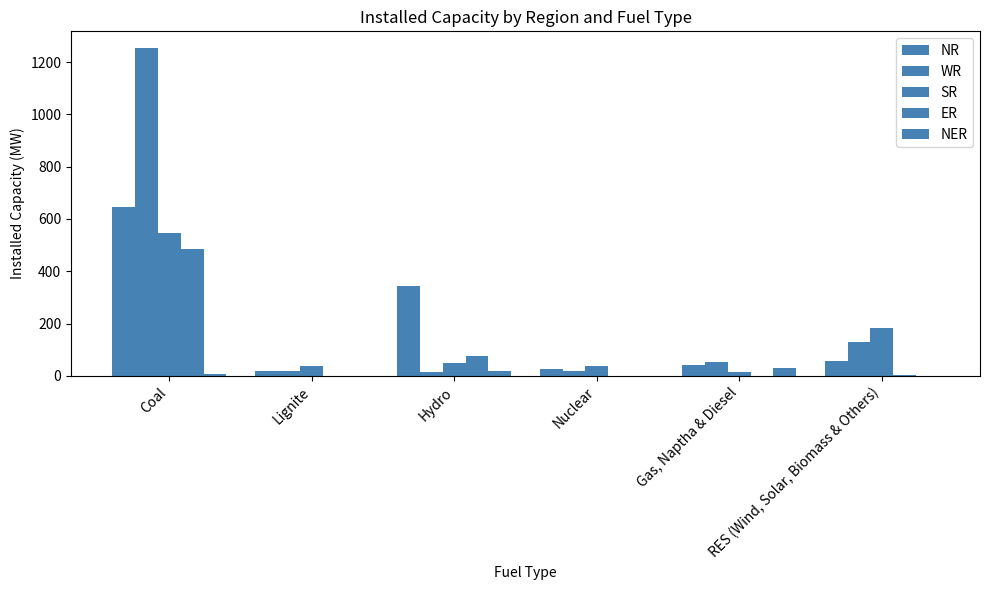

How many groups of bars are there?

6